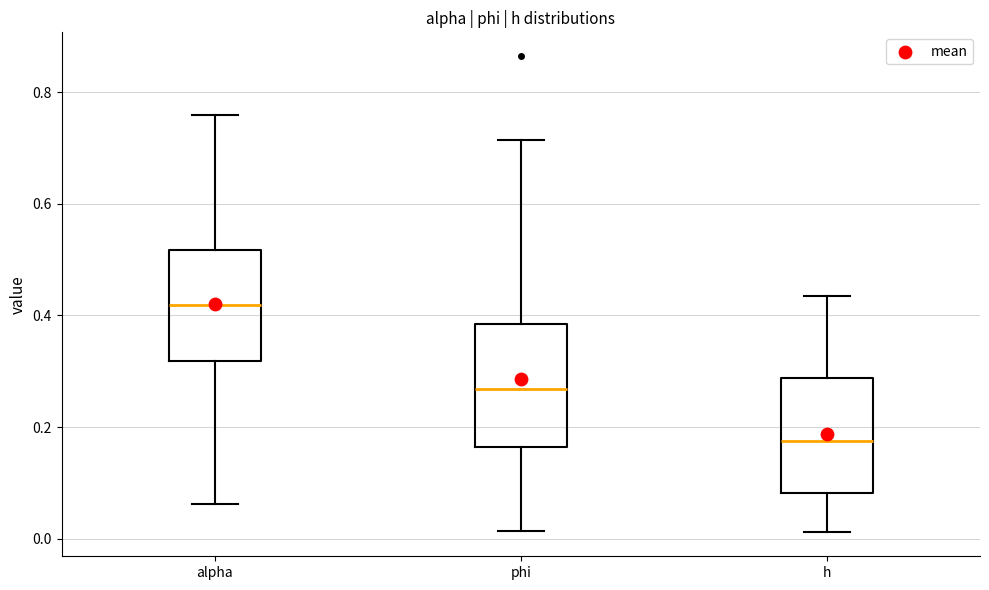

Reading left to right, read every box against the y-axis: the position of its median line, the range the box covers, and the ends of its whiskers. The values are not printed on the chart, so give them approximately, as read against the axis.

alpha: median 0.42, box 0.32 to 0.52, whiskers 0.06 to 0.76
phi: median 0.26, box 0.16 to 0.38, whiskers 0.02 to 0.72
h: median 0.18, box 0.08 to 0.28, whiskers 0.02 to 0.44